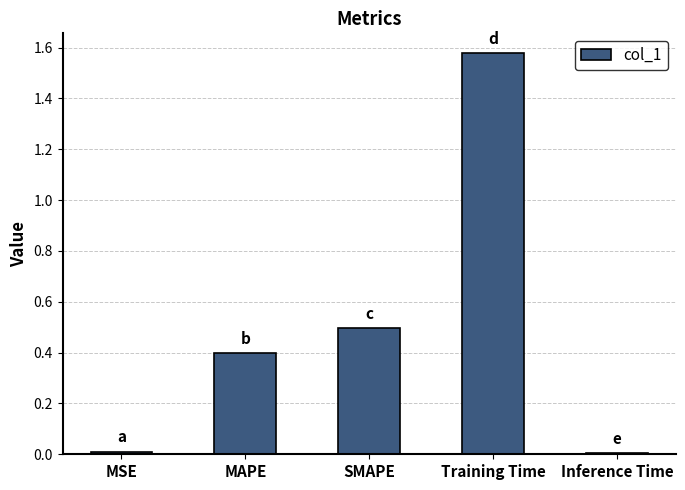

Is it true that the value at SMAPE is 0.5?

True